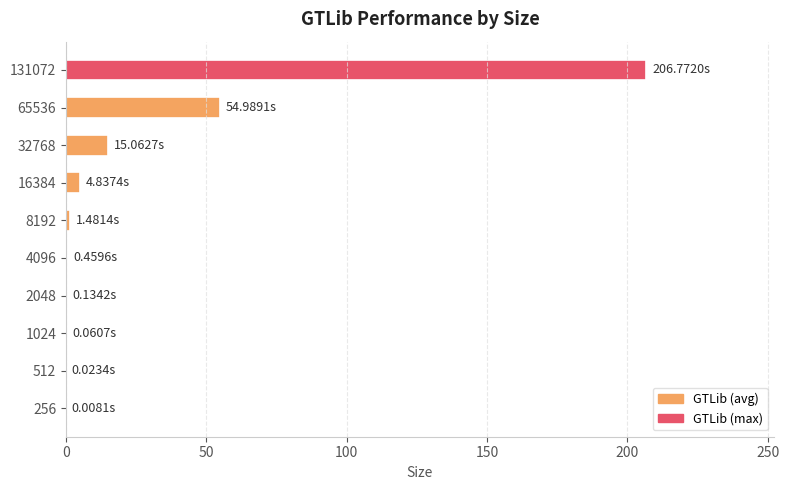

Is it true that the value at 8192 is 2.0?

False